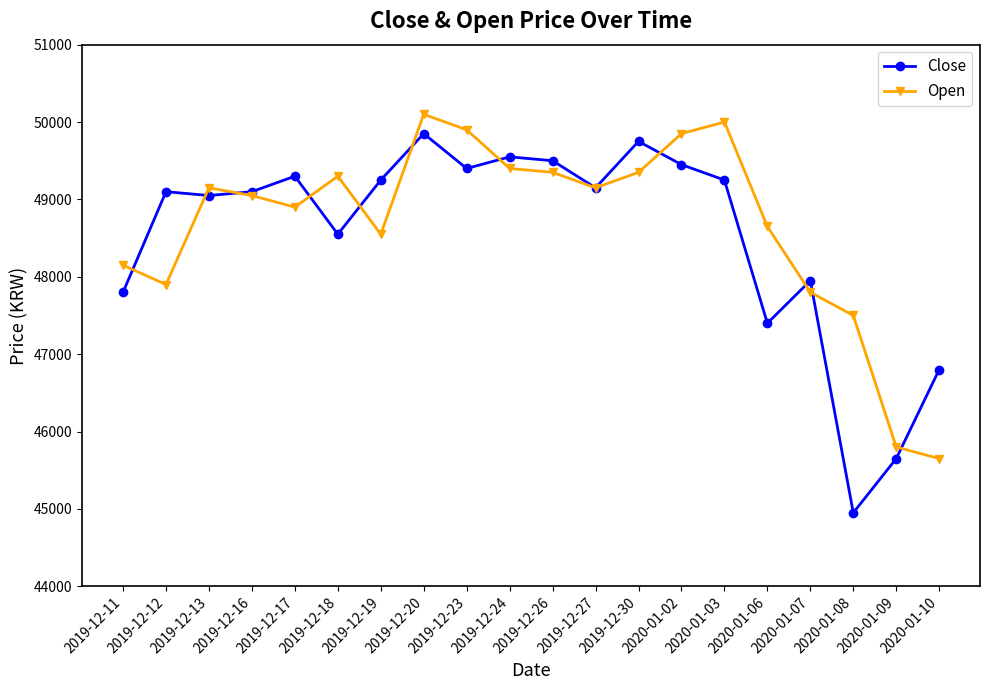

What value does the Close series have at 2019-12-23, to the nearest 50?

49400